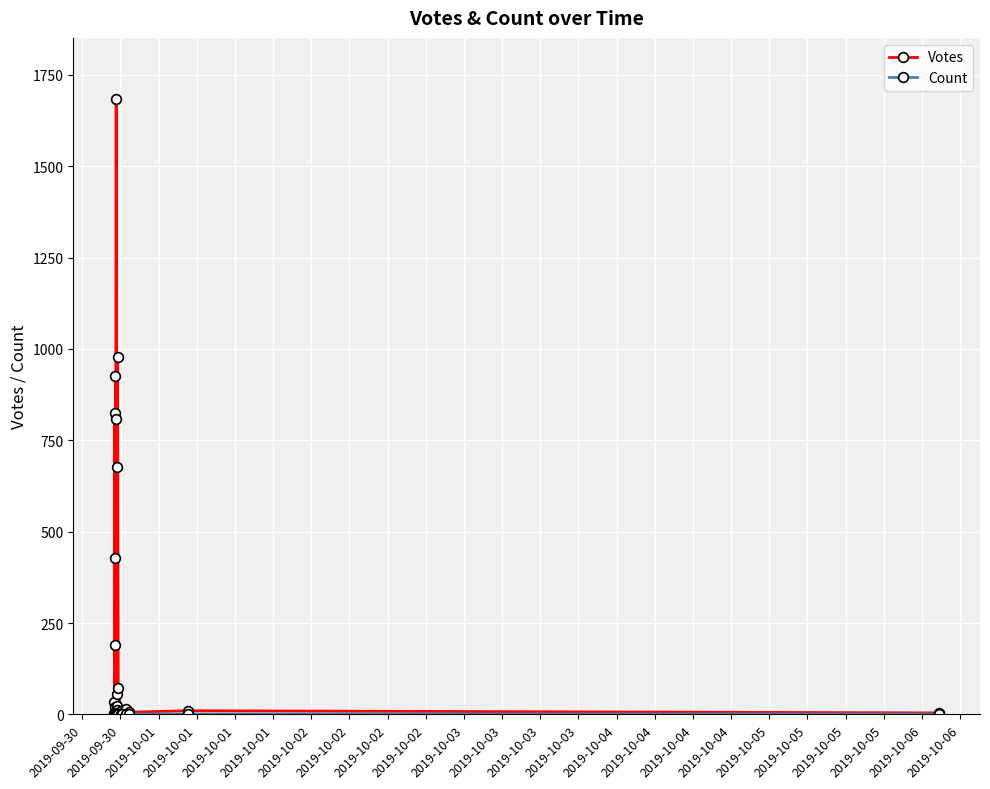

What is the spread (max minus min) of values at 2019-10-03?

11